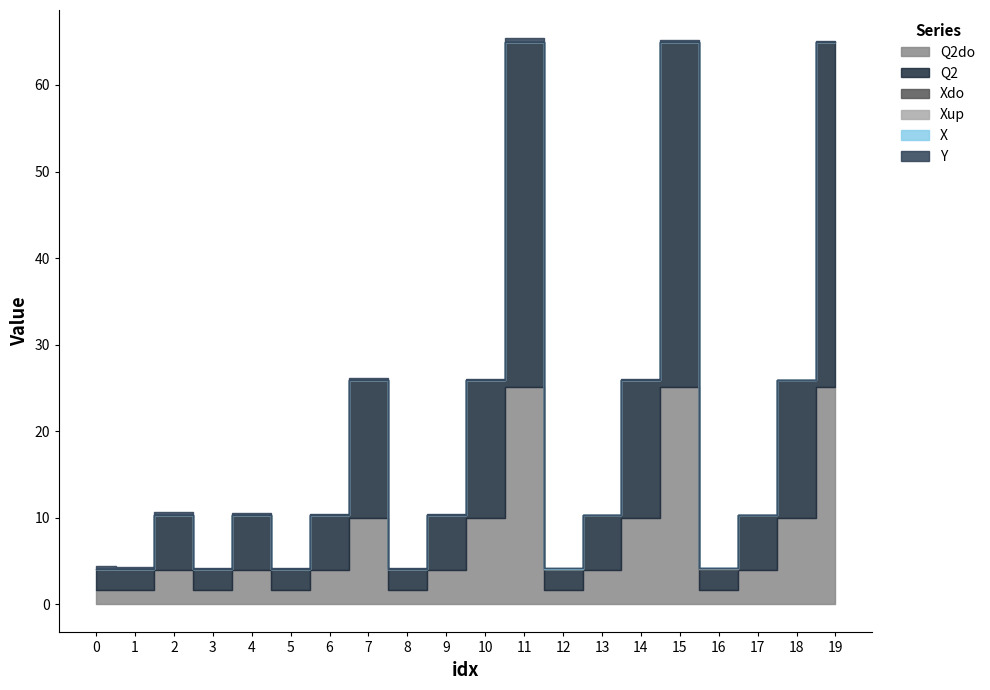

Where is Q2do nearest to the value 13?

7